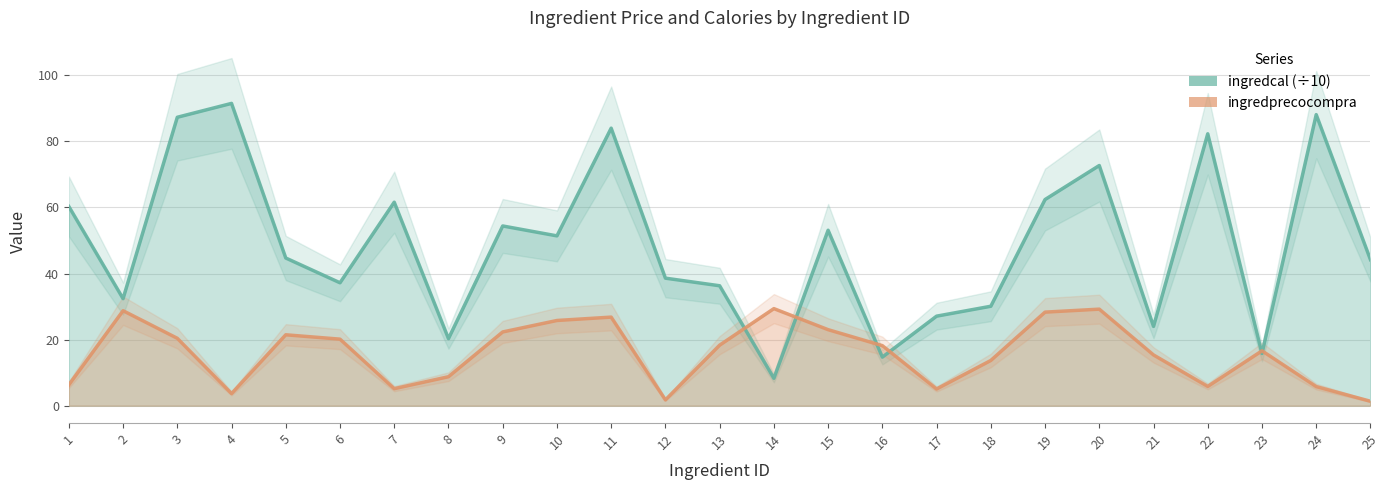

What is the maximum value shown in the chart?

91.5